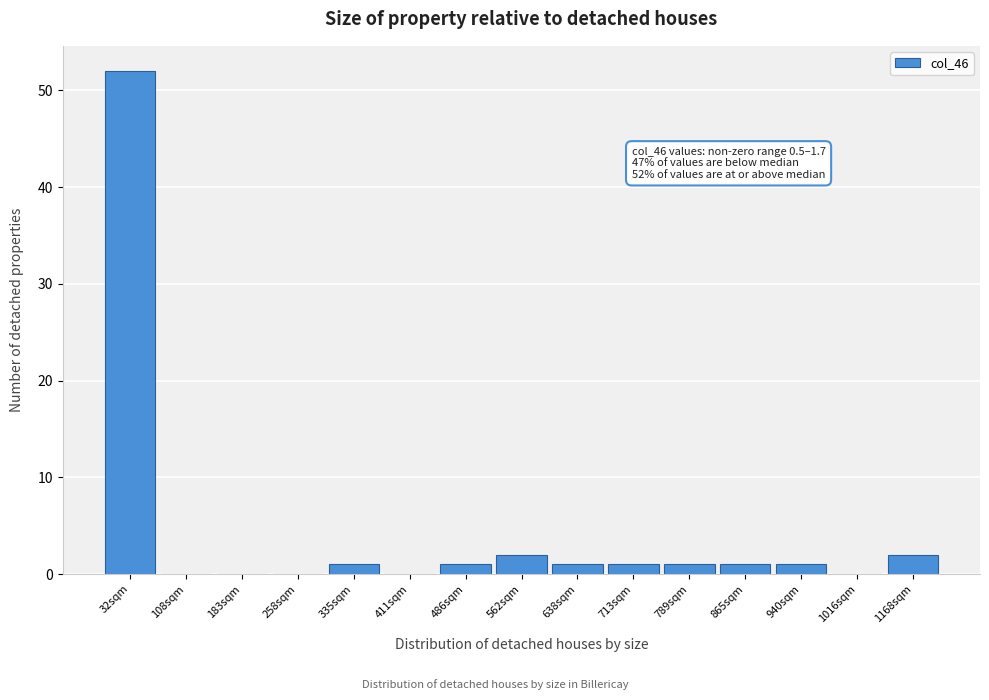

Reading left to right, extract all data points from this chart.

32sqm=52	108sqm=0	183sqm=0	258sqm=0	335sqm=1	411sqm=0	486sqm=1	562sqm=2	638sqm=1	713sqm=1	789sqm=1	865sqm=1	940sqm=1	1016sqm=0	1168sqm=2